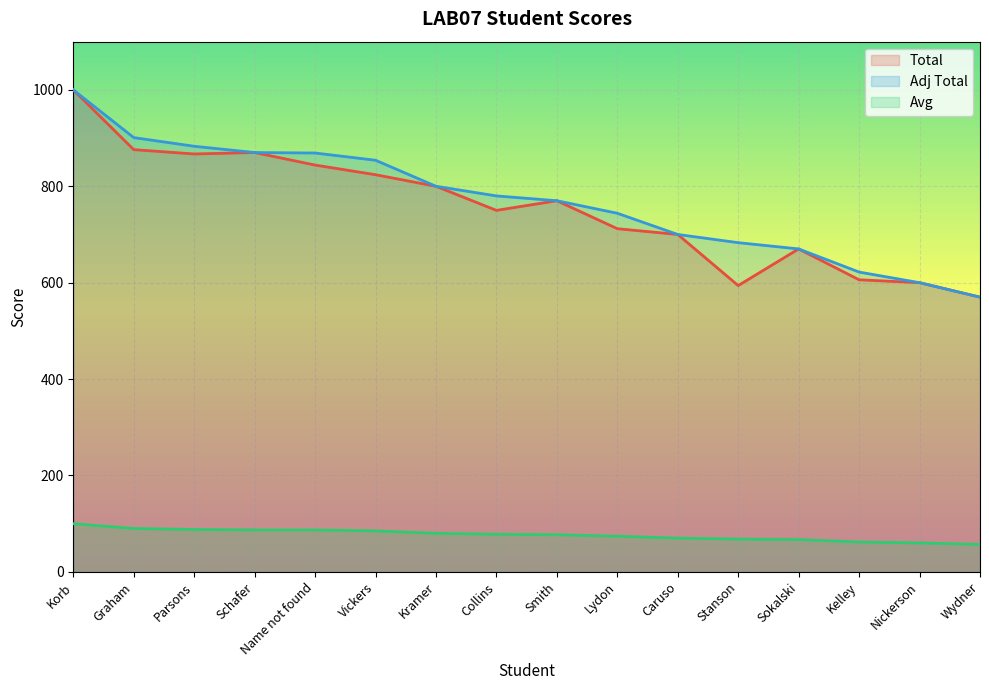

True or false: Total and Adj Total intersect in this chart.

False